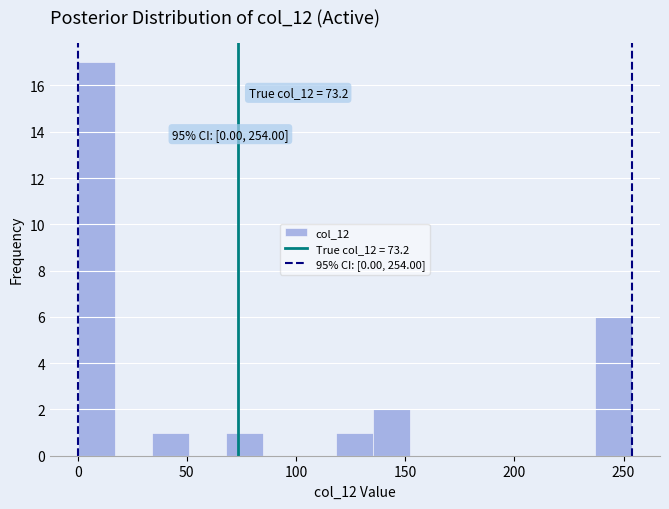

Around what value on the x-axis is the tallest bar? Give the approximate position of its centre, as read against the axis.

10